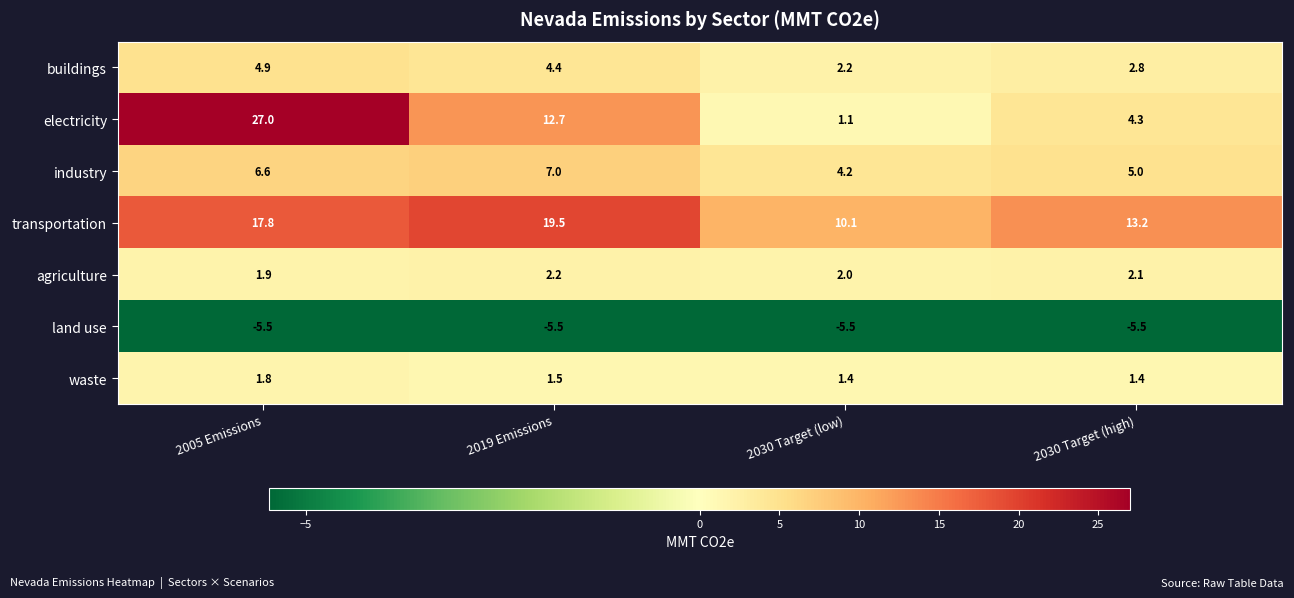

Which series has the largest total across all categories?

transportation